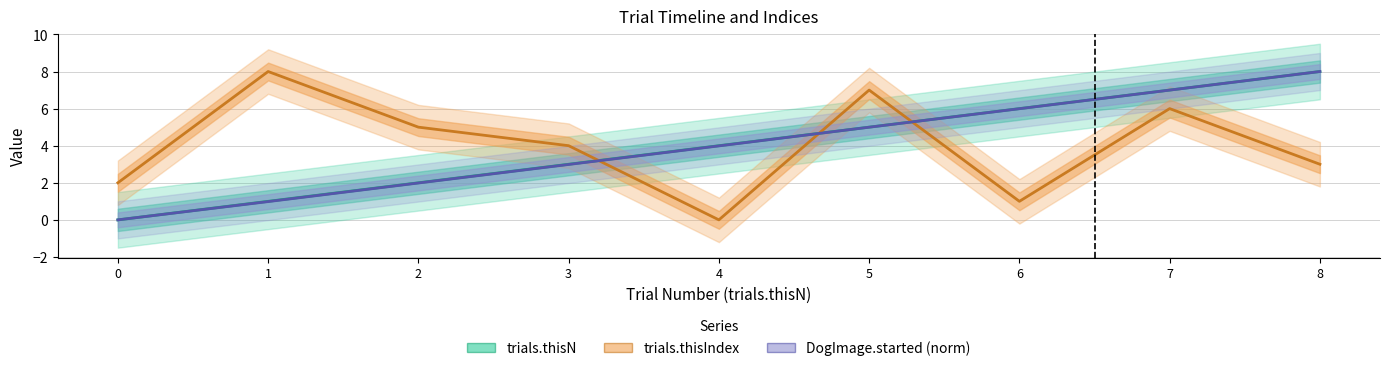

How many values in trials.thisIndex are above zero?

8